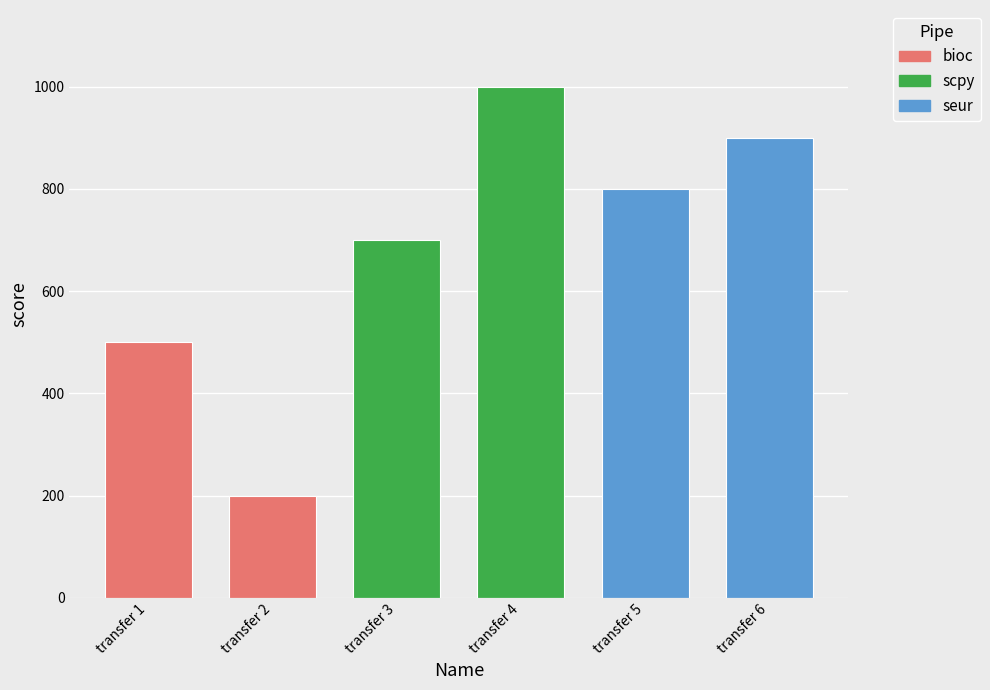

Is it true that the value at transfer 2 is 85?

False